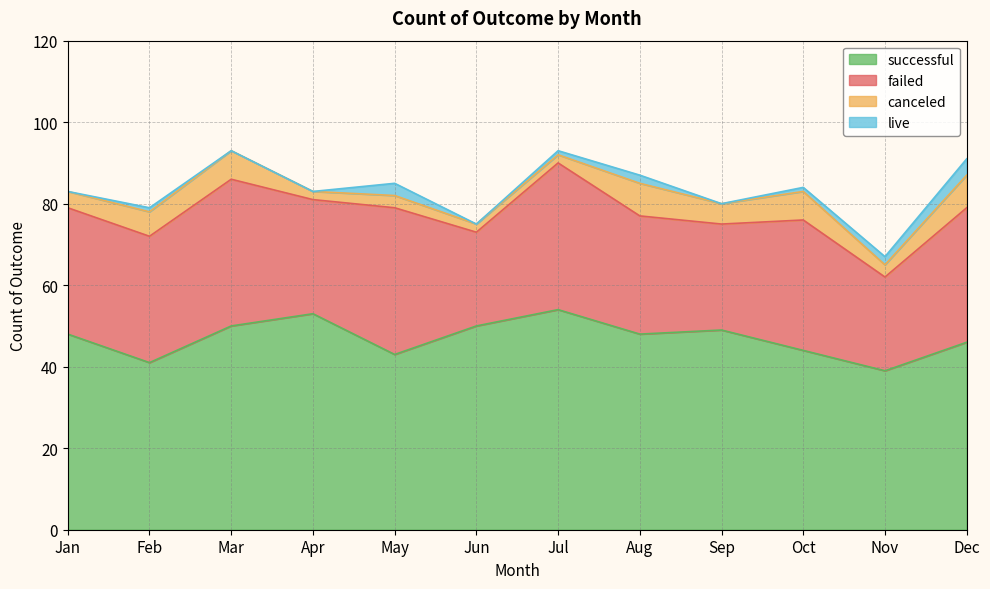

What is the lowest value of the failed series?

23